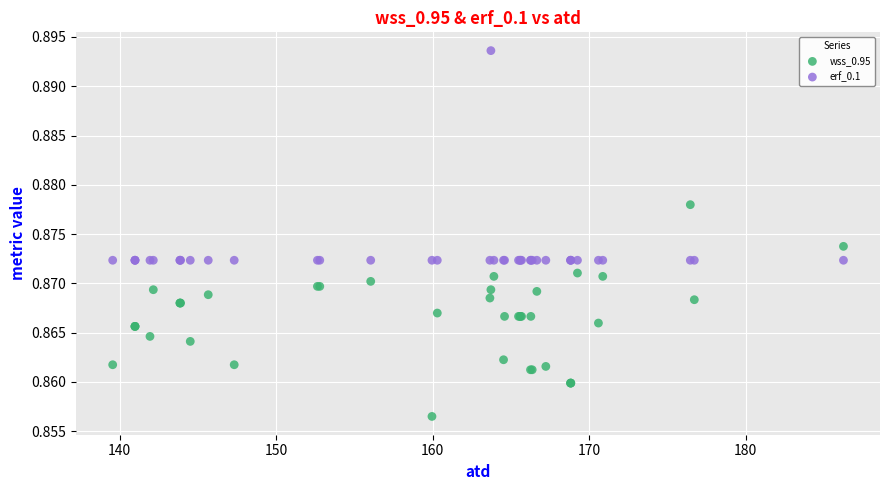

Which series contains the lowest Y value?

wss_0.95